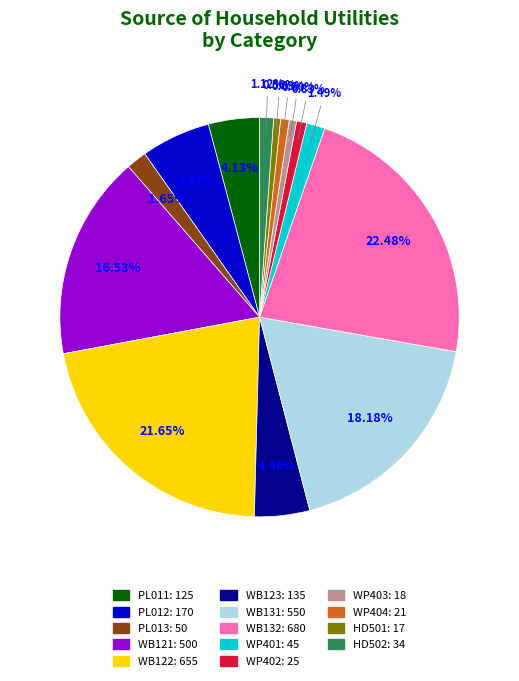

Combined, do PL013 and WP401 account for over 50%?

No